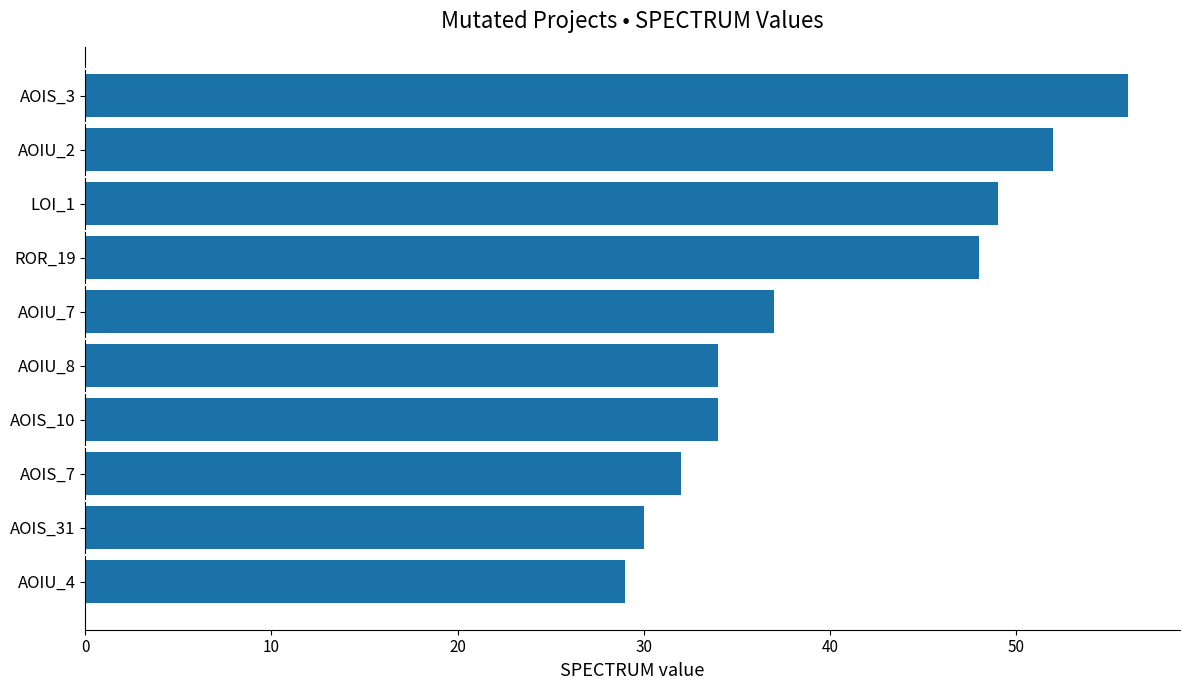

What is the greatest value displayed?

56